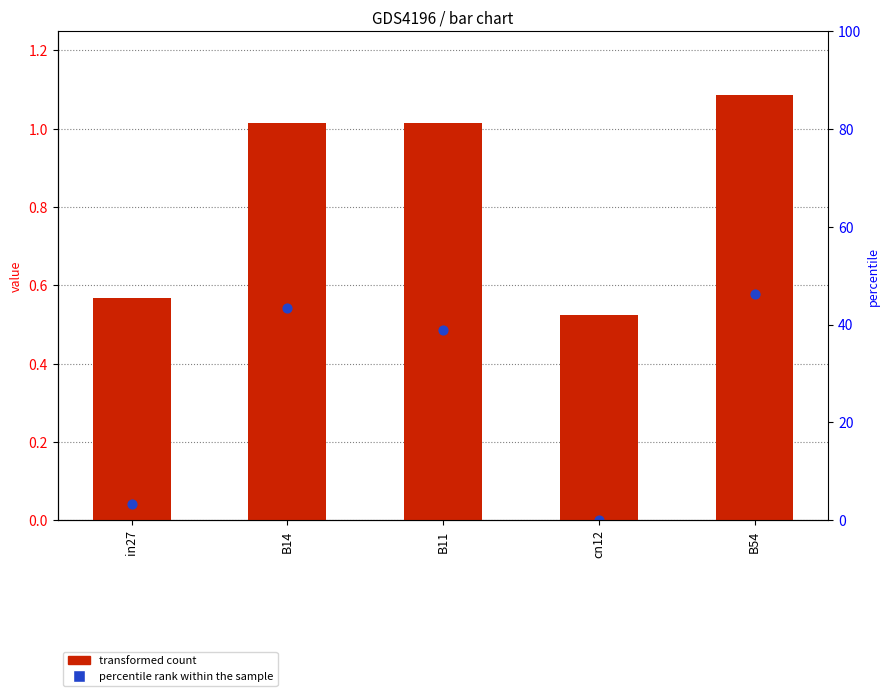

At which category is the sum across all series the highest?

B54